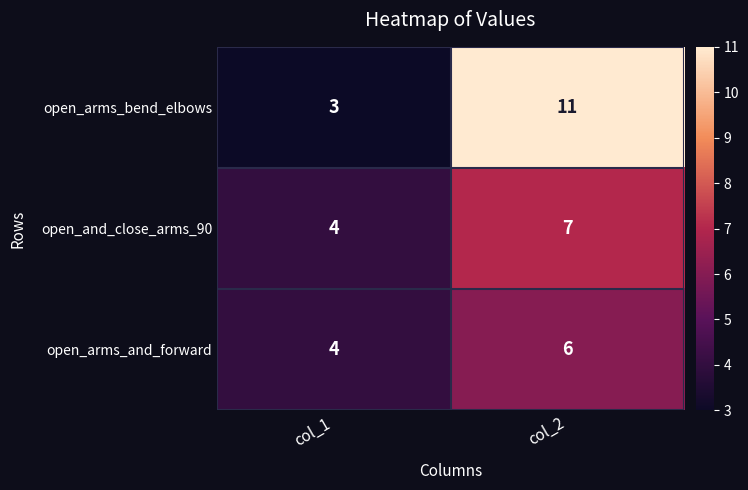

True or false: open_and_close_arms_90 has a value of 4 at col_1.

True